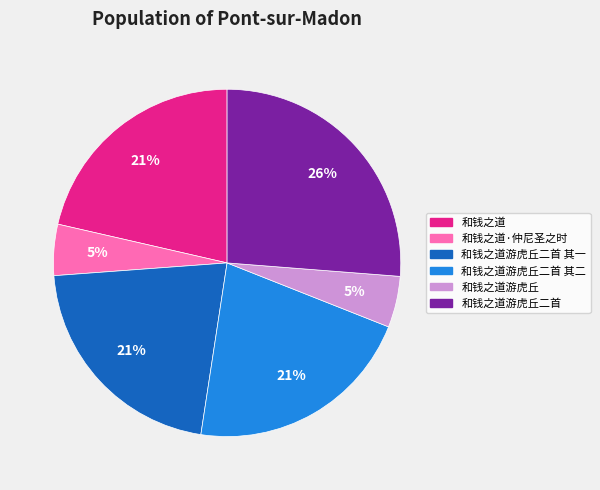

To the nearest percent, what is the difference between the largest and smallest slice percentages?

21%